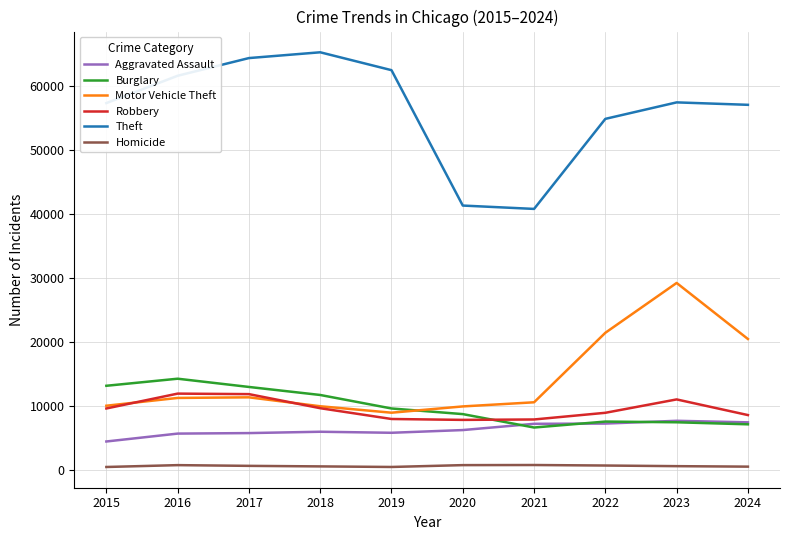

In Robbery, how many points are lower than both neighbors (excluding endpoints)?

1